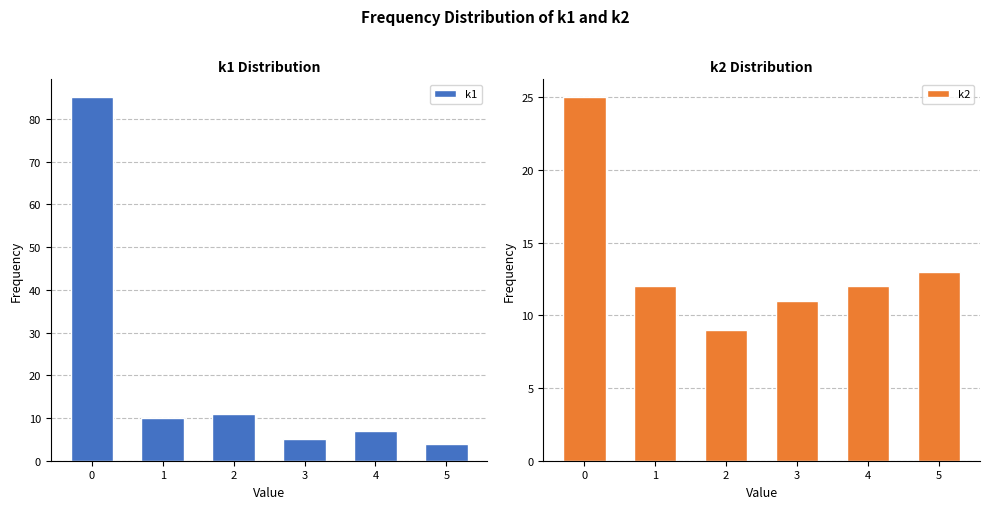

What is the maximum value for k2?

25